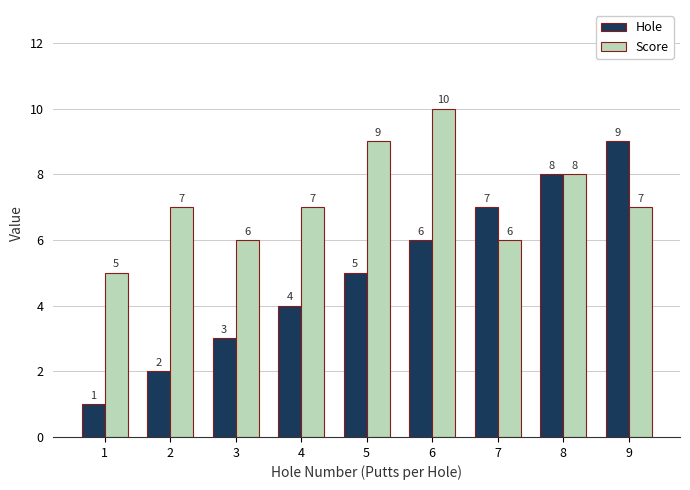

What is the difference between the maximum and second lowest values in the Score series?

4